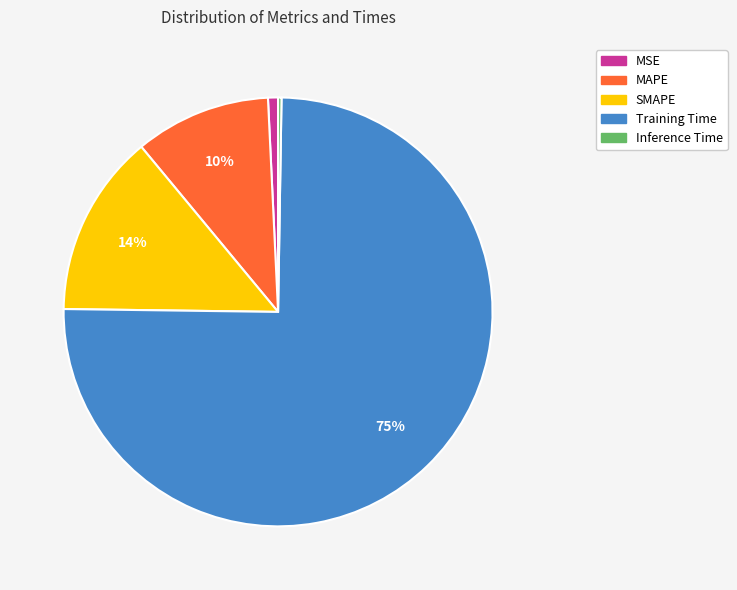

To the nearest percent, what percentage of the pie is MSE?

1%